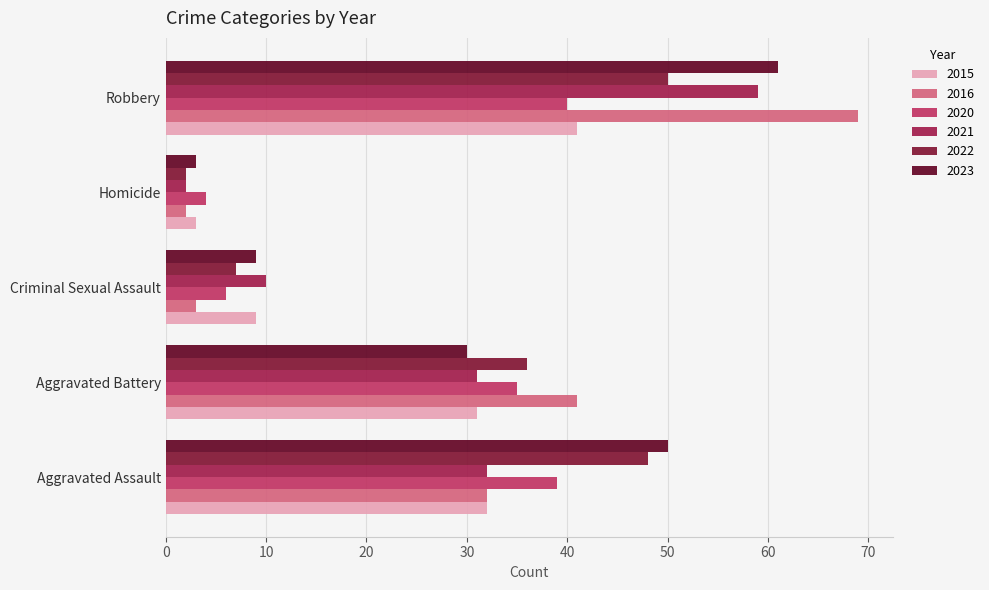

What is the average value of the 2016 series?

29